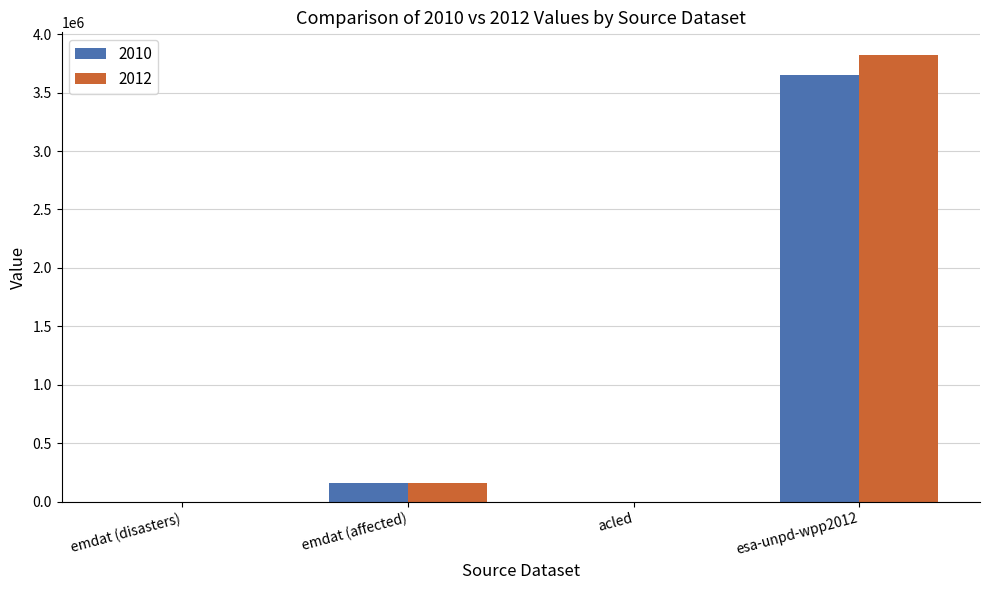

Which series changed the most between emdat (disasters) and esa-unpd-wpp2012?

2012